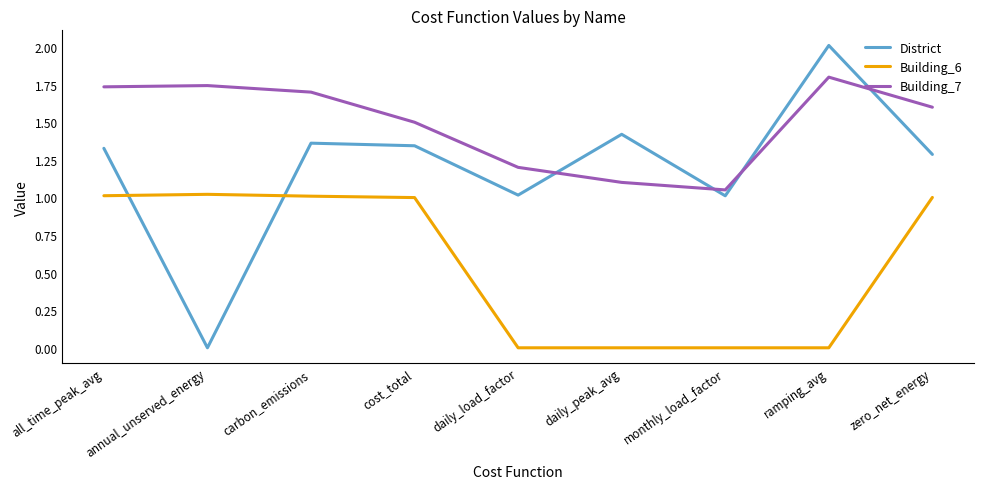

What is the maximum value shown in the chart?

2.0